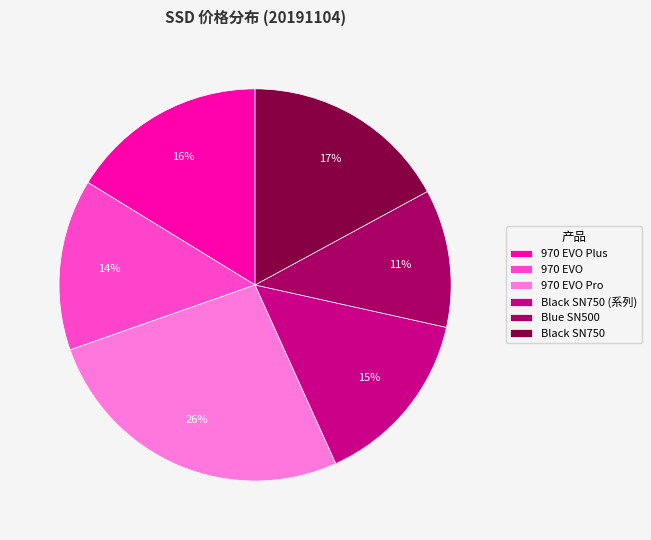

Do Black SN750 and 970 EVO together represent more than half of the pie?

No